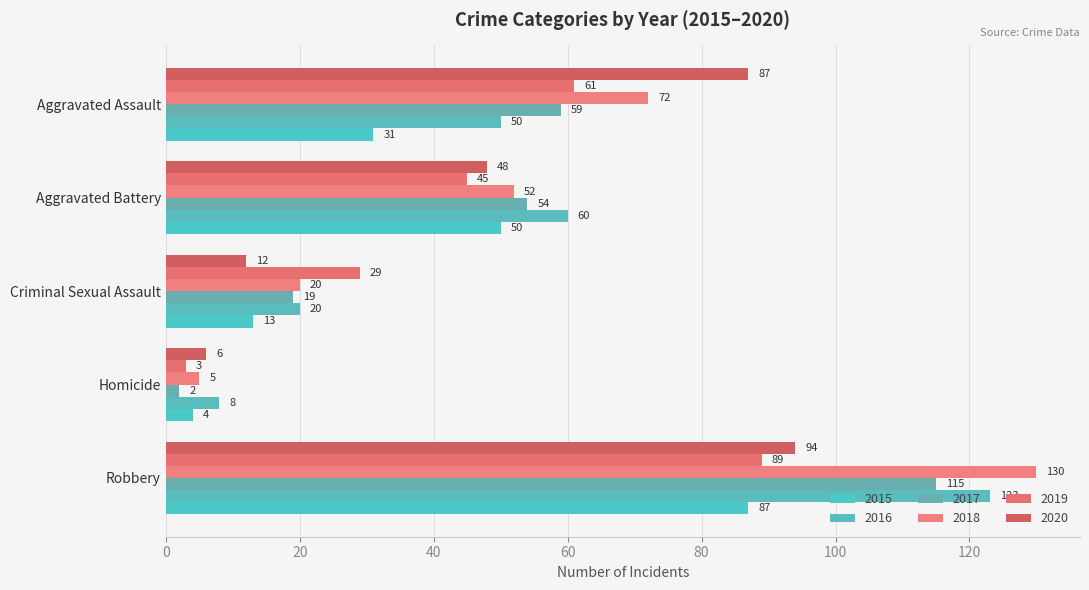

Which has a higher value, Aggravated Assault or Robbery?

Robbery